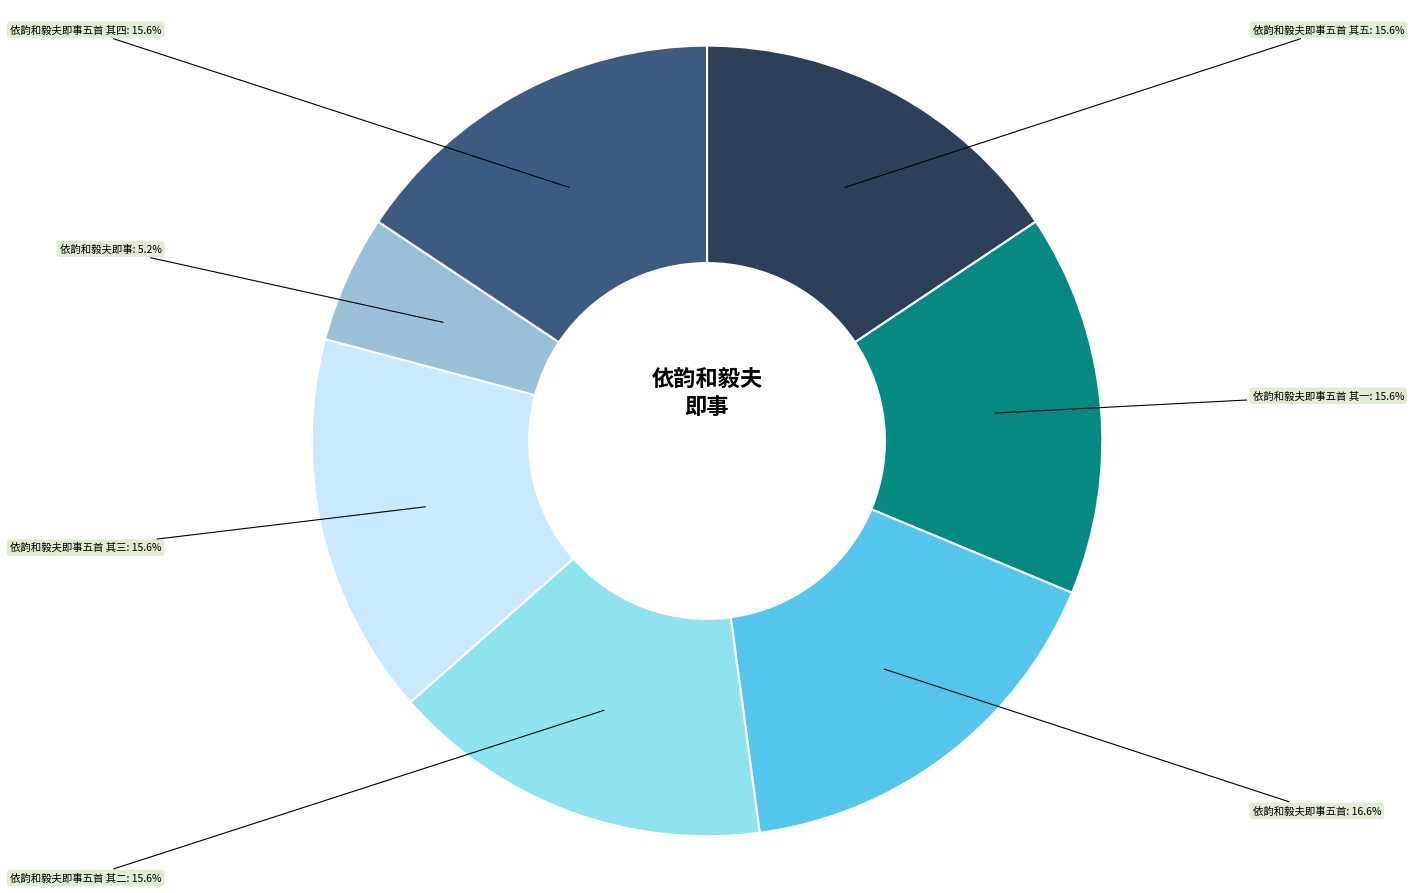

Does any single category account for the majority?

No